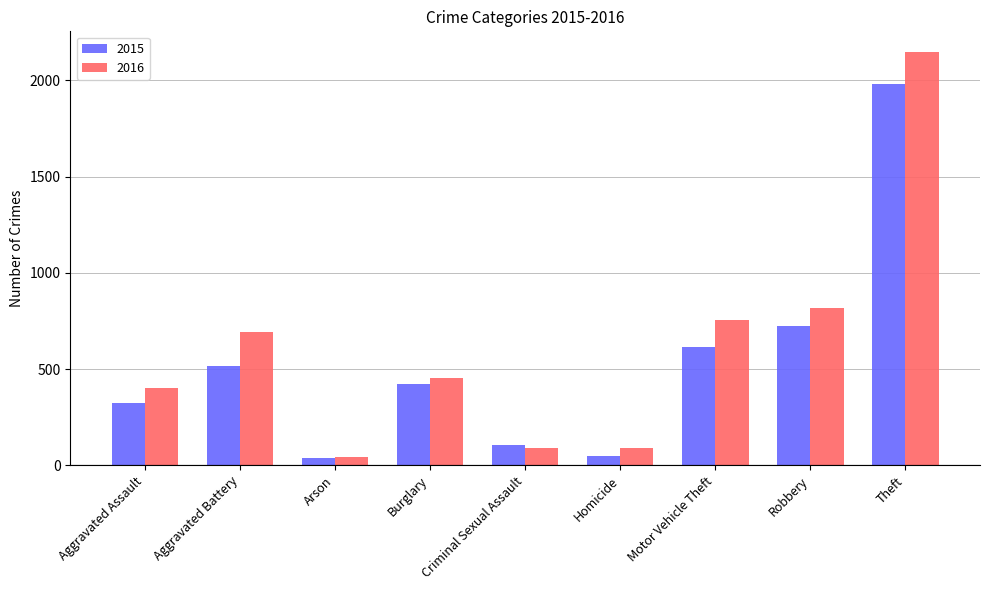

At Robbery, list the series in order from largest to smallest.

2016, 2015